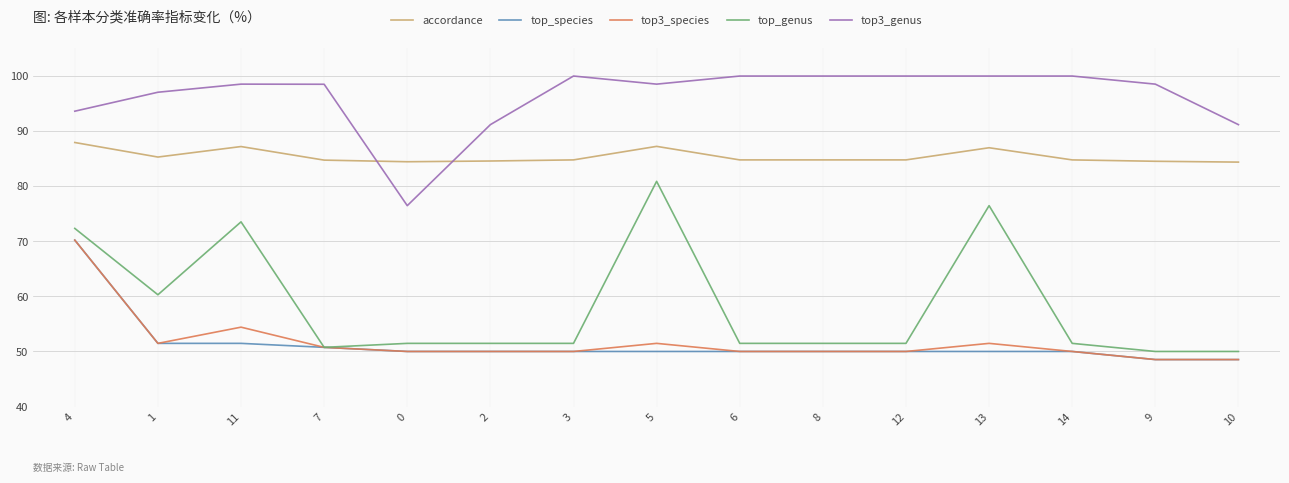

At how many categories does at least one series exceed 76?

15